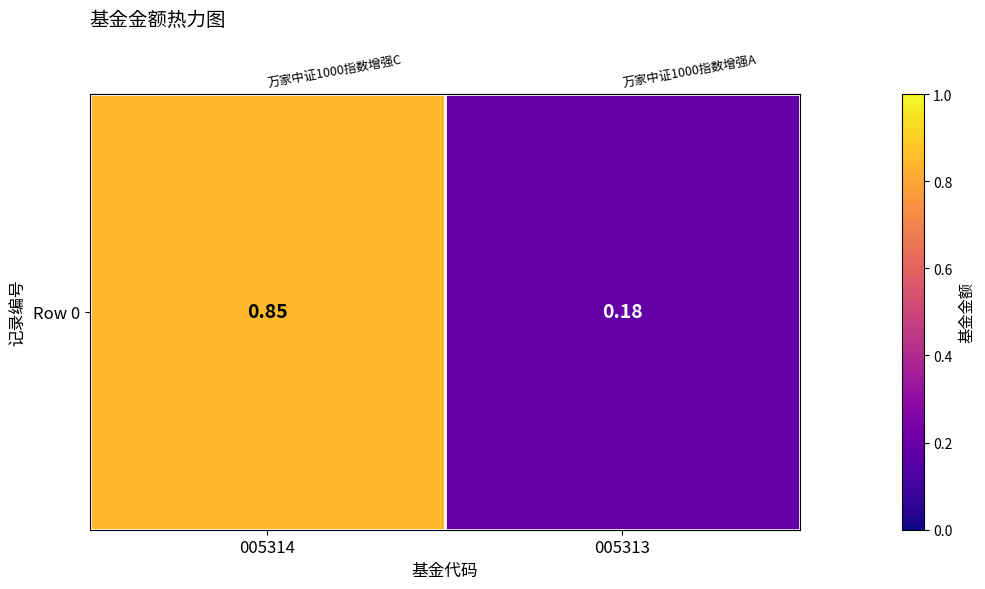

Which has a higher value, 005314 or 005313?

005314